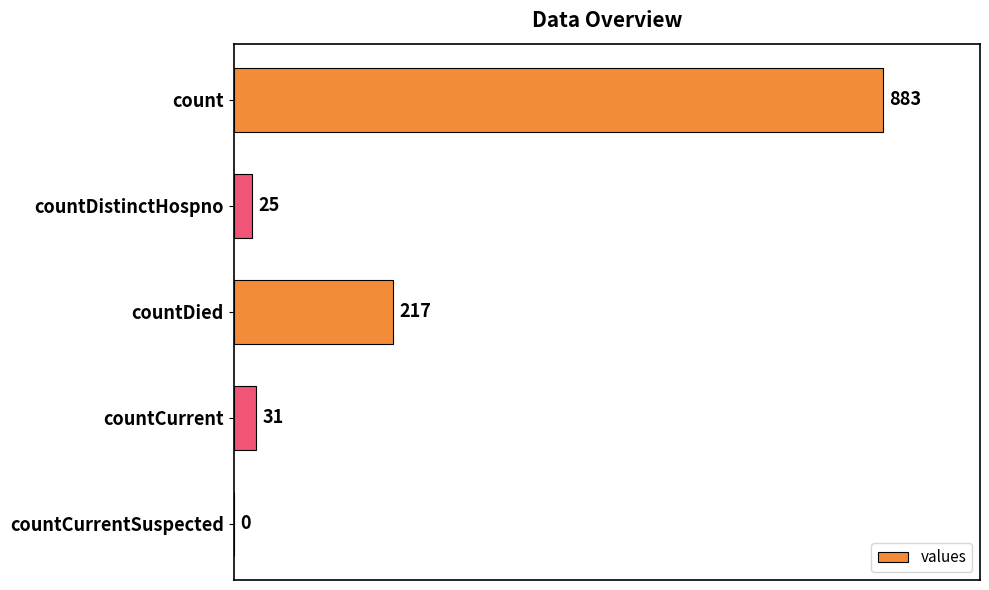

Count the number of data series in this chart.

1